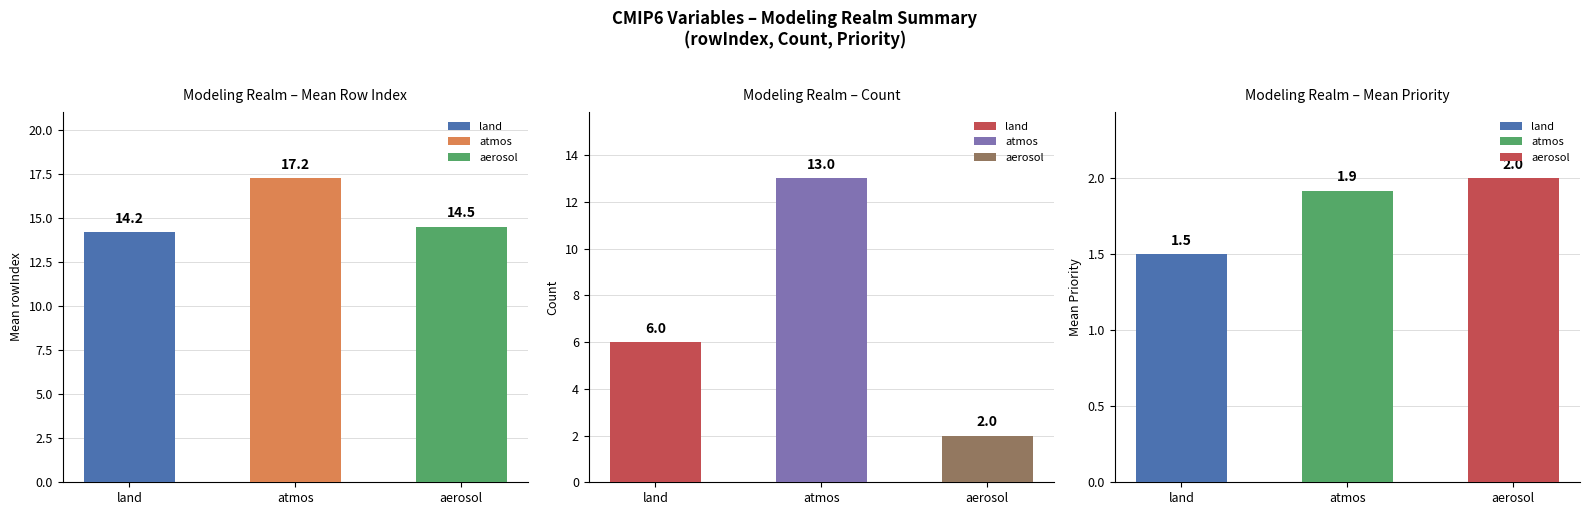

Is it true that realm_priority_mean equals 0.5 at realm_rowIndex_mean?

False